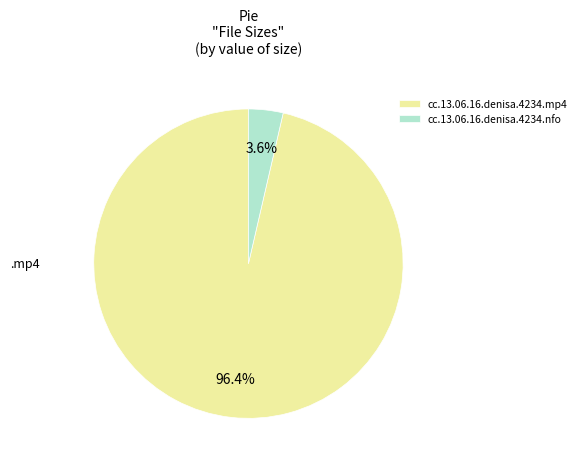

Rank the categories by value from highest to lowest.

cc.13.06.16.denisa.4234.mp4, cc.13.06.16.denisa.4234.nfo